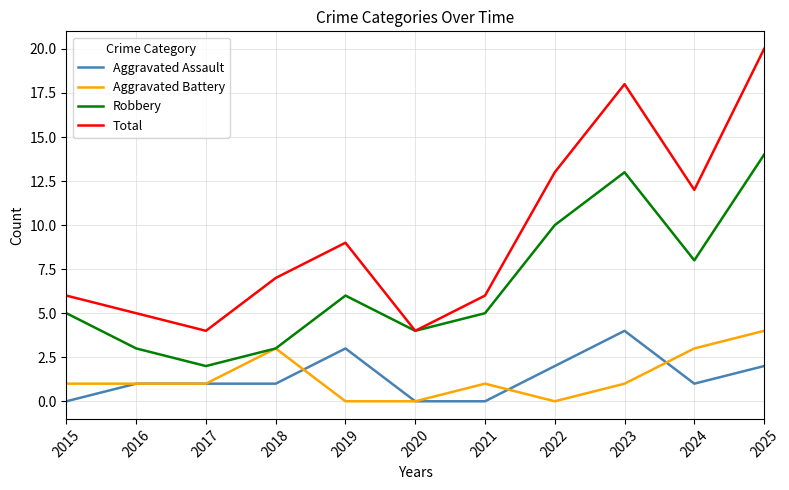

Which series has the largest range (max minus min)?

Total